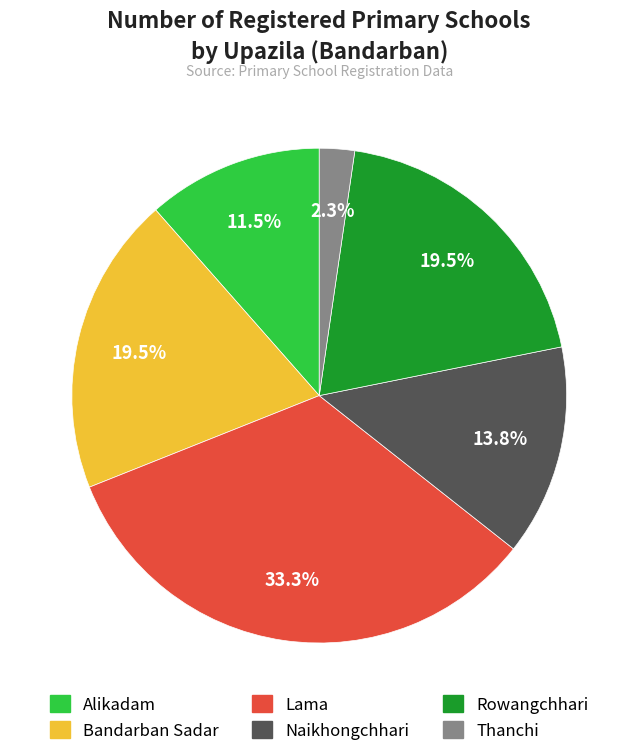

Combined, what portion of the pie is Naikhongchhari and Lama?

47.1%